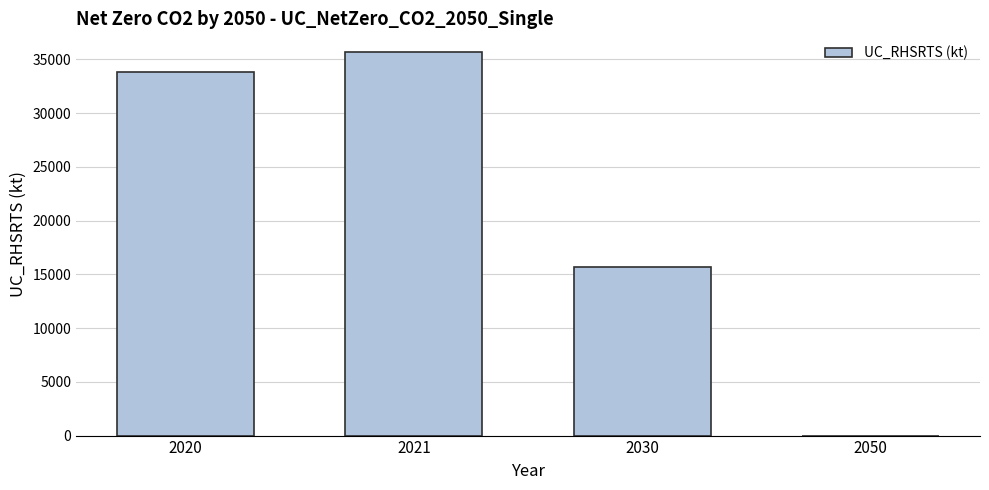

Count the number of categories in the chart.

4